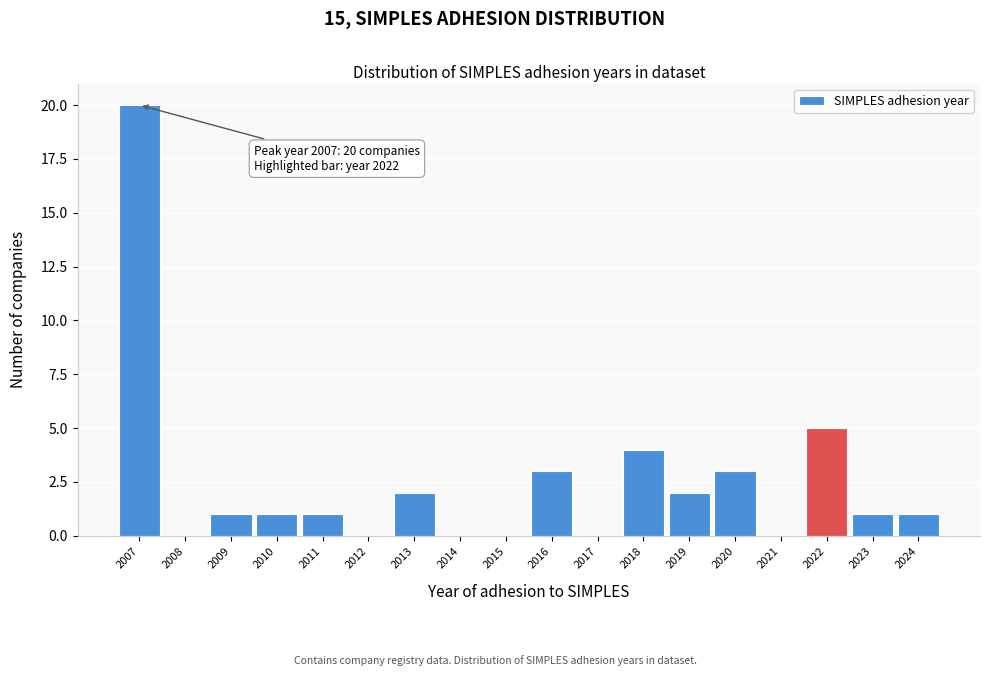

Reading left to right, extract all data points from this chart.

2007=20	2008=0	2009=1	2010=1	2011=1	2012=0	2013=2	2014=0	2015=0	2016=3	2017=0	2018=4	2019=2	2020=3	2021=0	2022=5	2023=1	2024=1